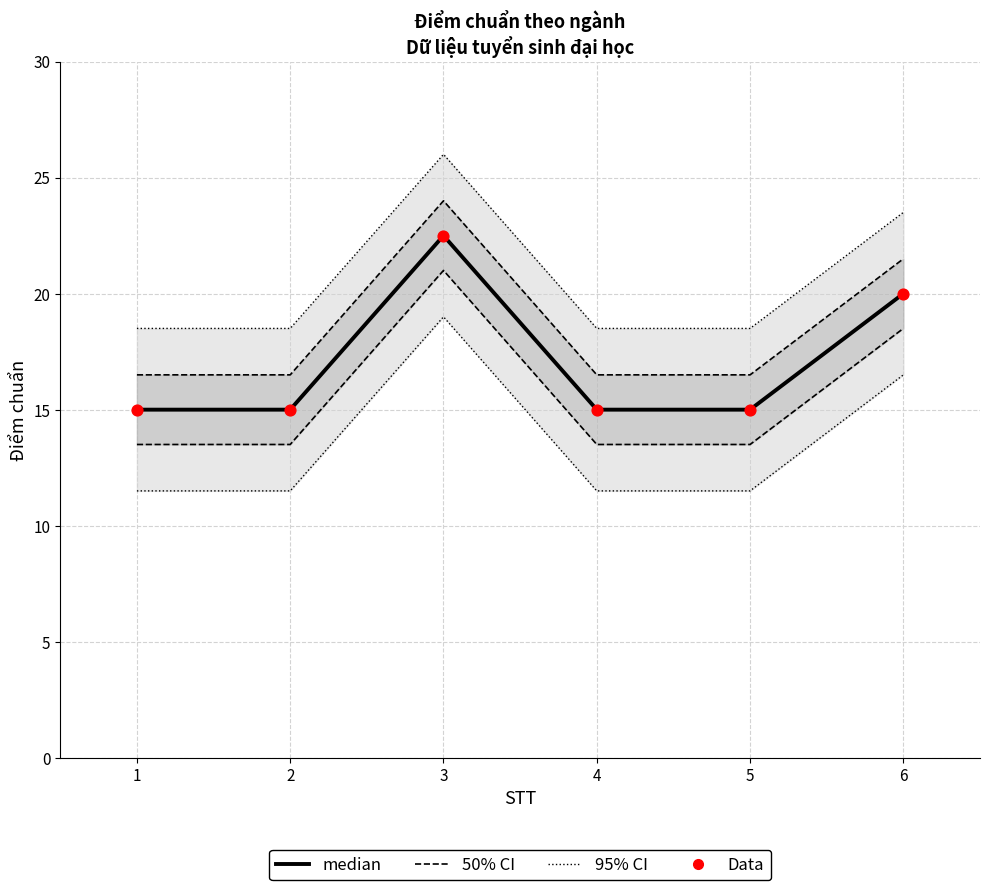

What is the total value across all series at 5?

46.5